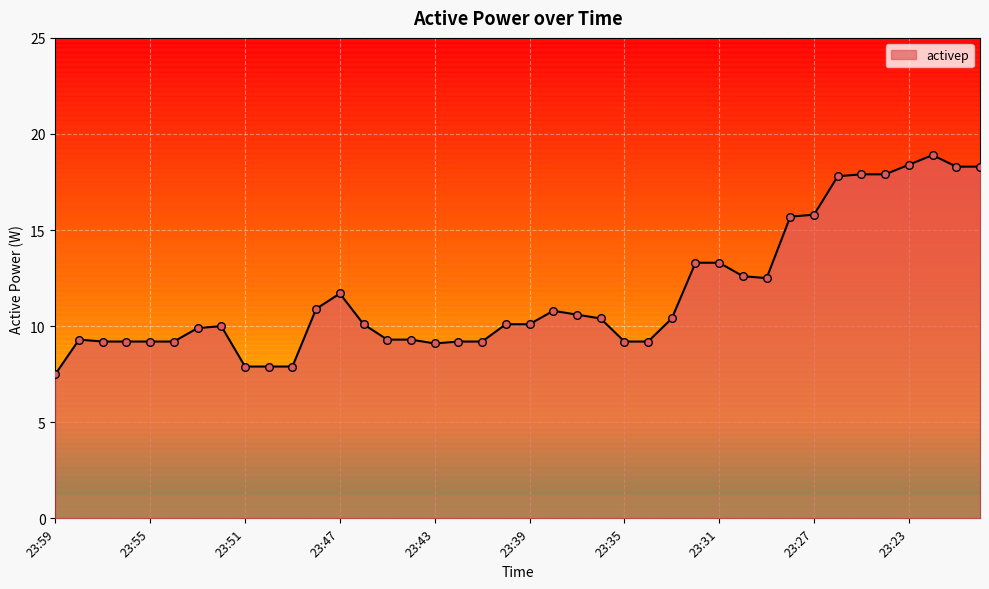

What is the change in value from 23:37 to 23:34?

-1.4